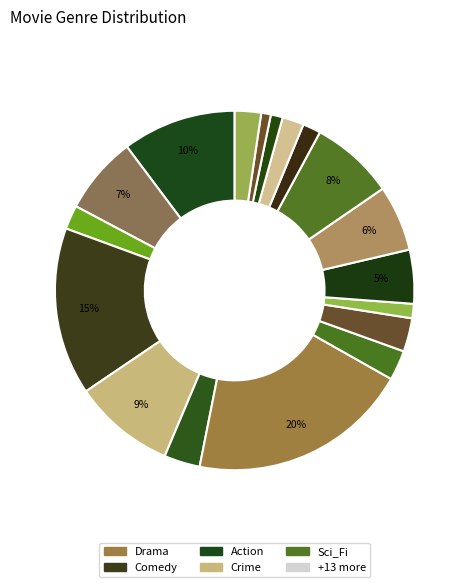

Count the number of slices in the pie.

18